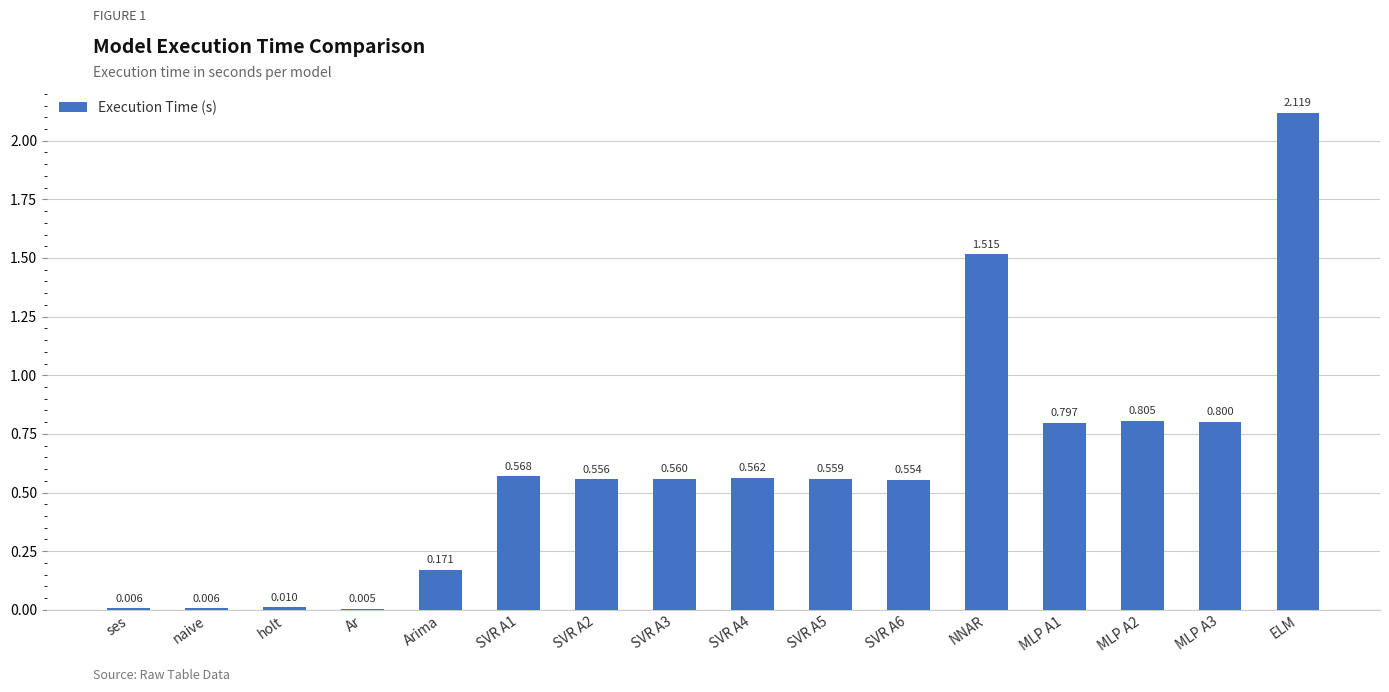

Which has a higher value, MLP A3 or ELM?

ELM